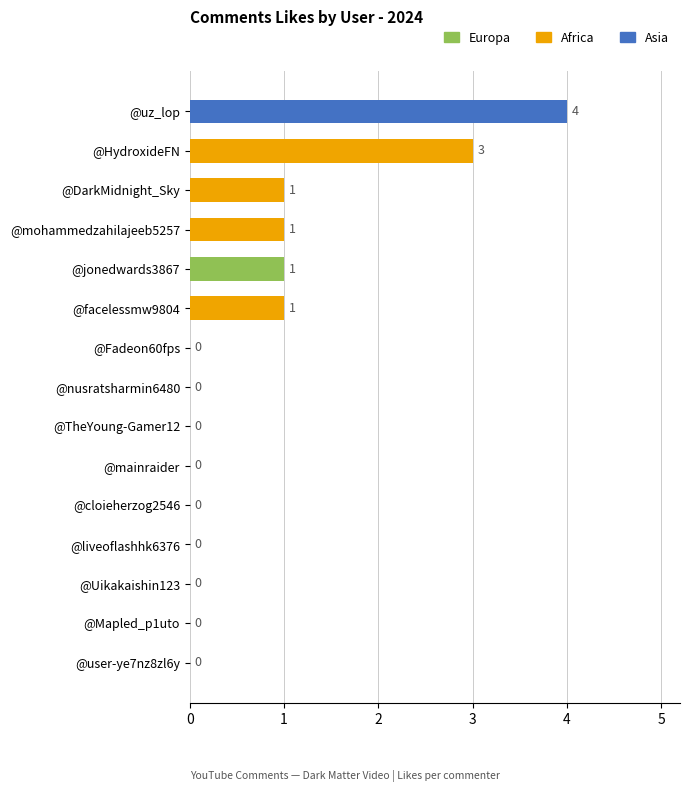

The value at @cloieherzog2546 is 0. True or false?

True